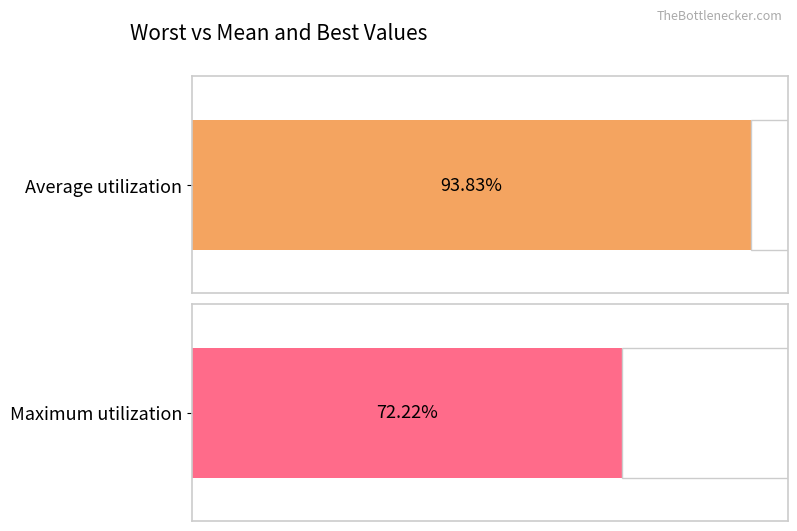

Is it true that best equals 15.0 at 16?

False